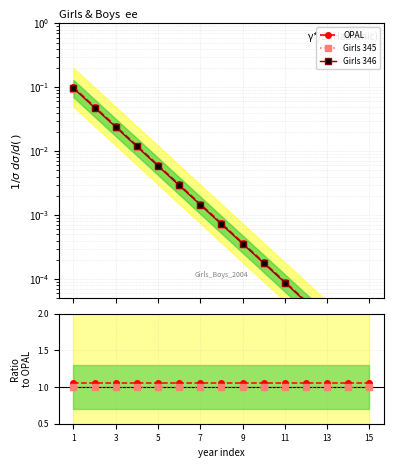

Between 7 and 14, which is larger?

7